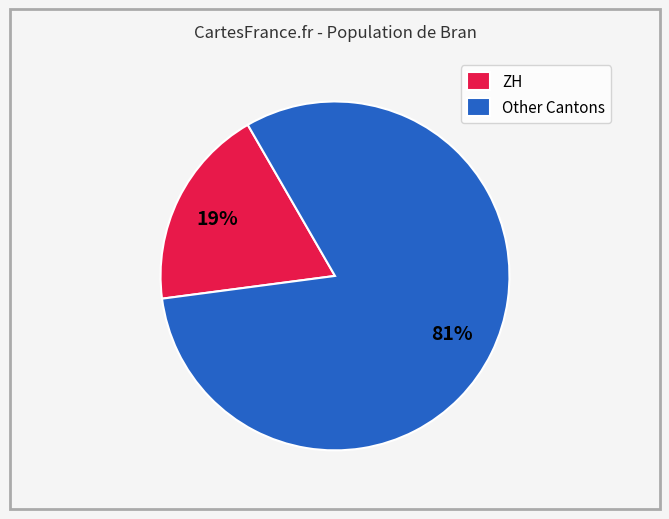

True or false: ZH accounts for 19% of the total.

True